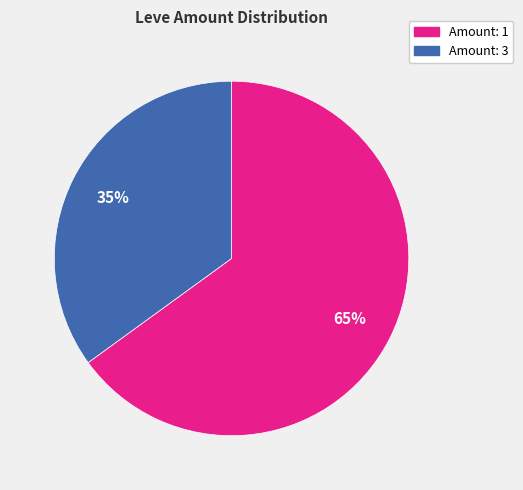

To the nearest percent, what is the average slice percentage?

50%